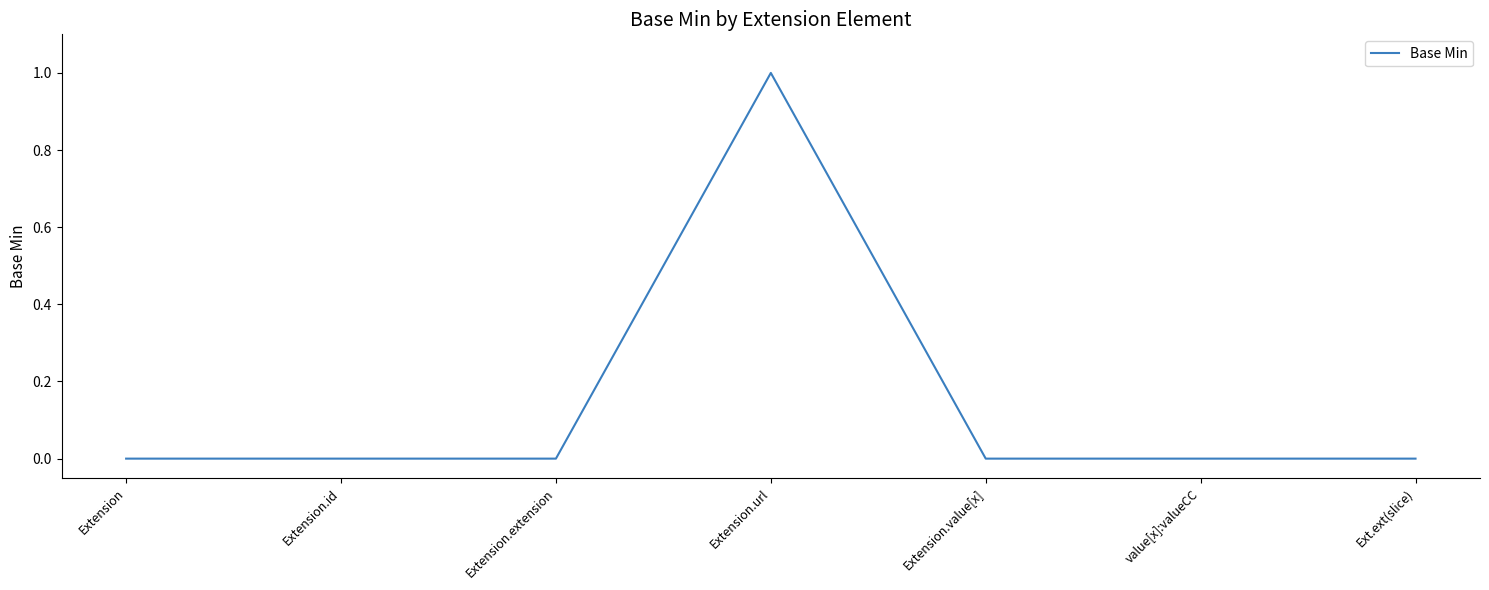

At which category does the chart reach its peak across all series?

Extension.url